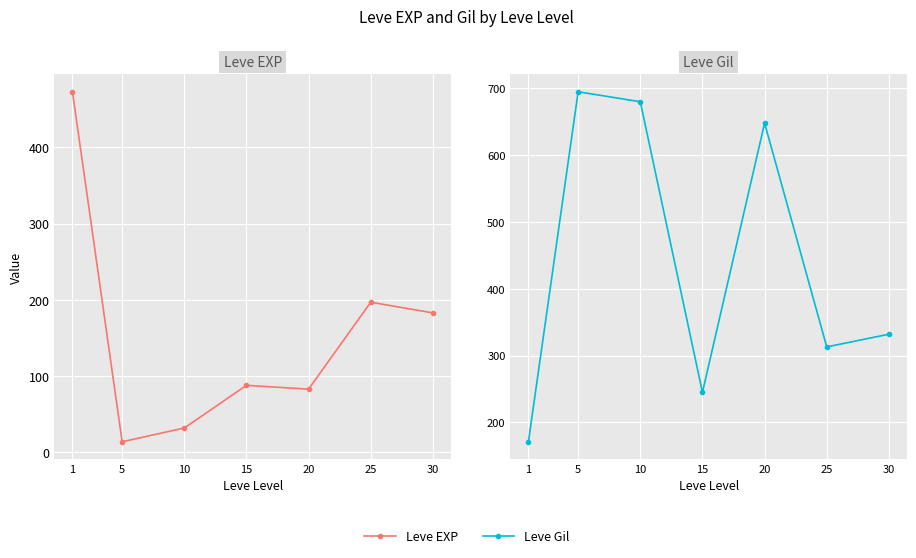

Which series has the widest spread of values?

Leve Gil